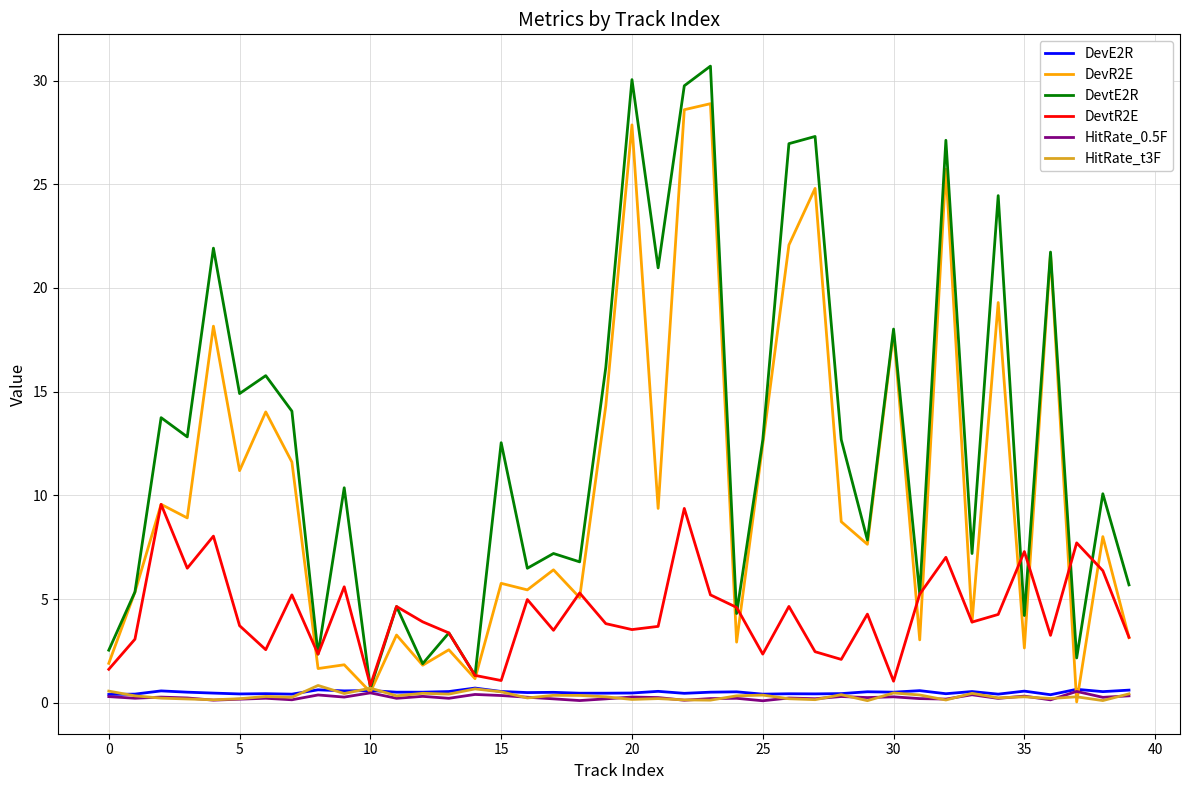

Is this an area chart (filled region under the line)?

No